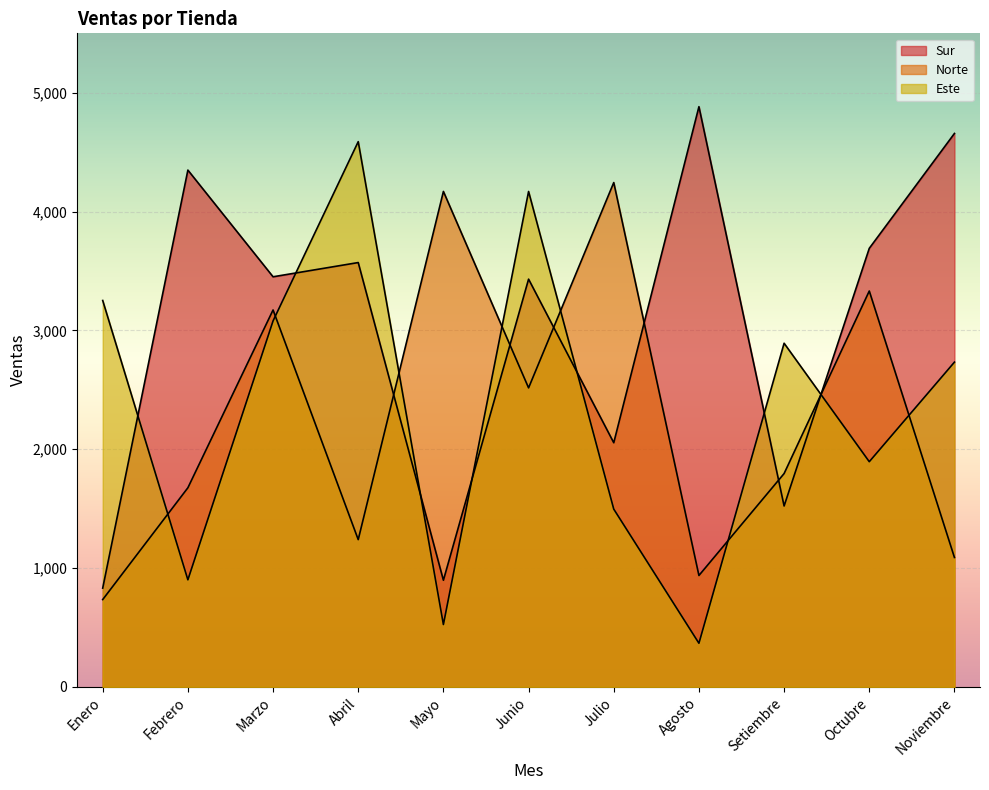

What is the greatest value displayed?

4882.8